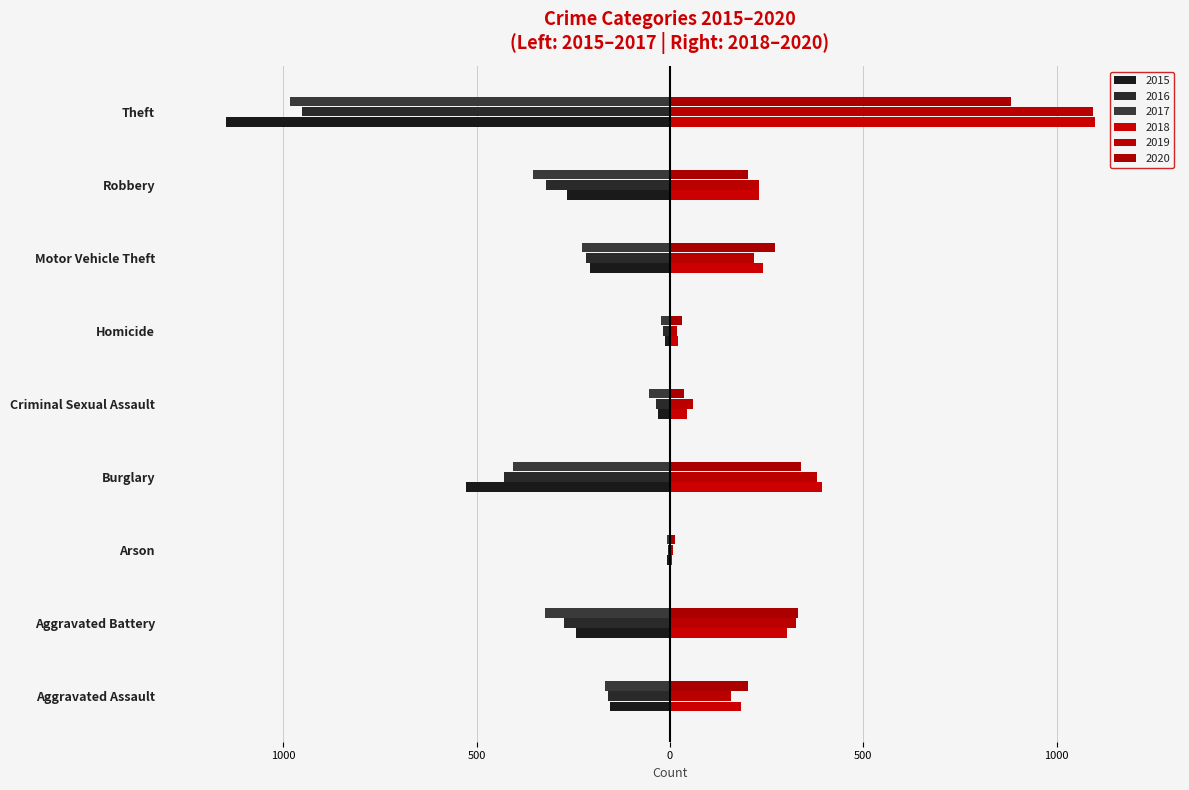

Reading left to right, list all the values displayed in this chart.

2015: -154	-244	-8	-528	-32	-14	-207	-267	-1147
2016: -160	-273	-6	-428	-37	-18	-217	-321	-952
2017: -168	-324	-7	-405	-53	-24	-228	-353	-983
2018: 185	302	6	393	45	20	240	230	1098
2019: 158	325	7	380	60	18	217	230	1094
2020: 203	332	12	339	36	31	273	201	882